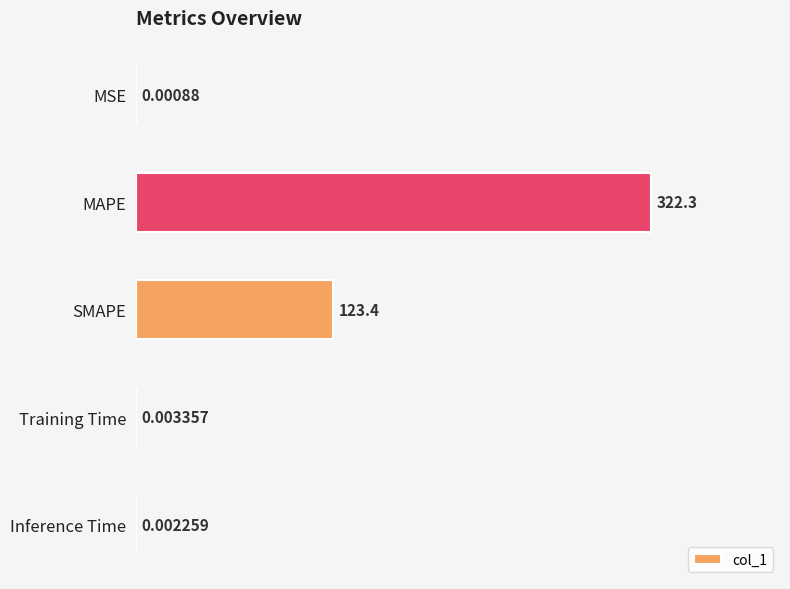

Which has a higher value, SMAPE or Inference Time?

SMAPE